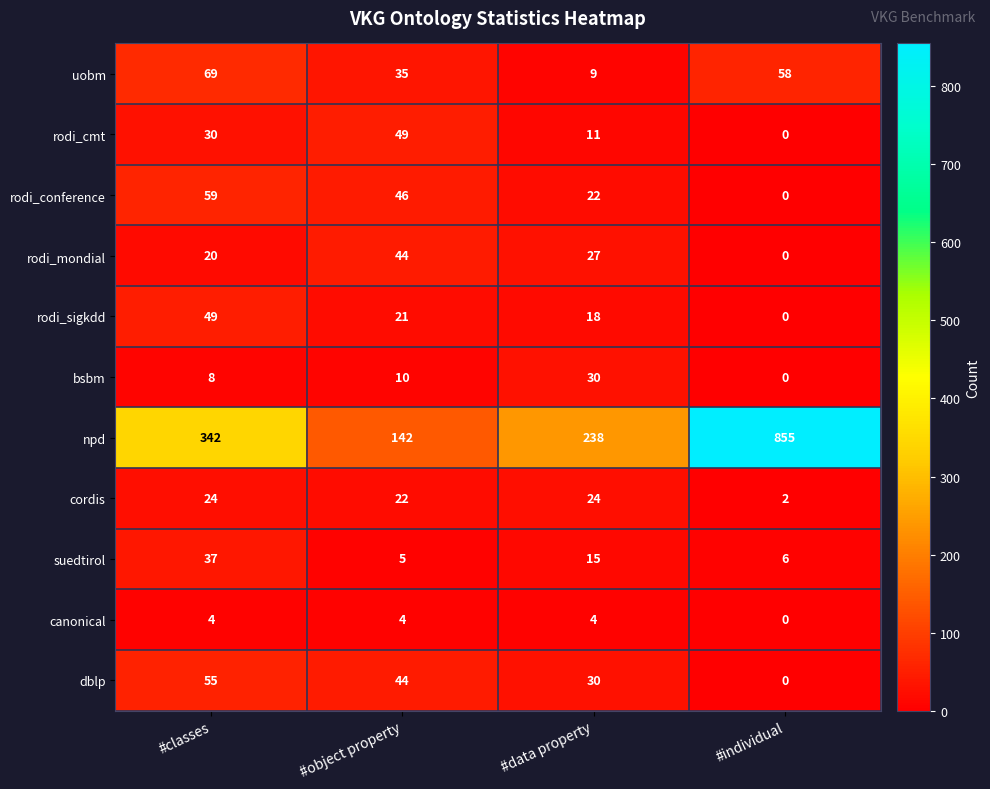

Count the number of categories in the chart.

4